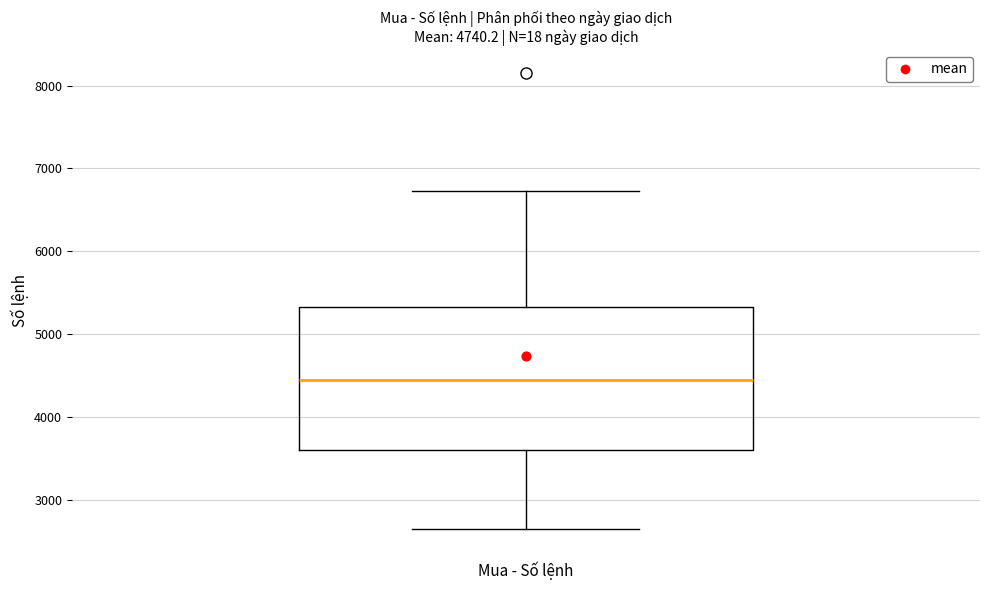

Transcribe this box plot: give where the median line is, the range the box spans, and where the two whiskers end, as read against the y-axis. The values are not printed on the chart, so give them approximately, as read against the axis.

median 4400, box 3600 to 5300, whiskers 2600 to 6700